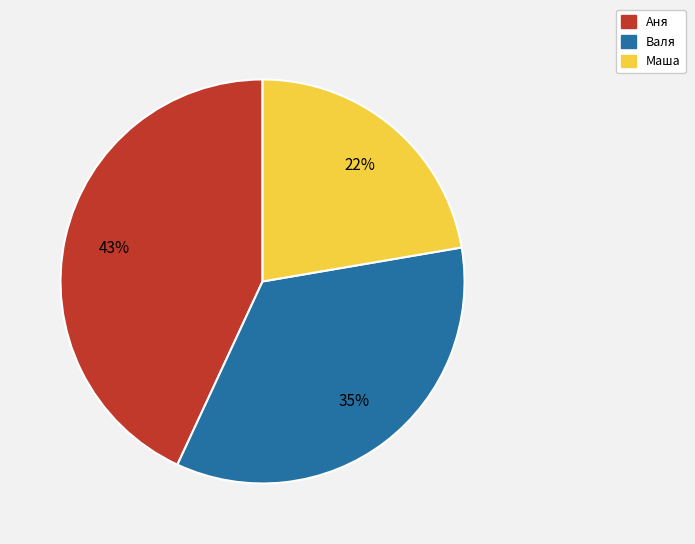

How many slices are in this pie chart?

3